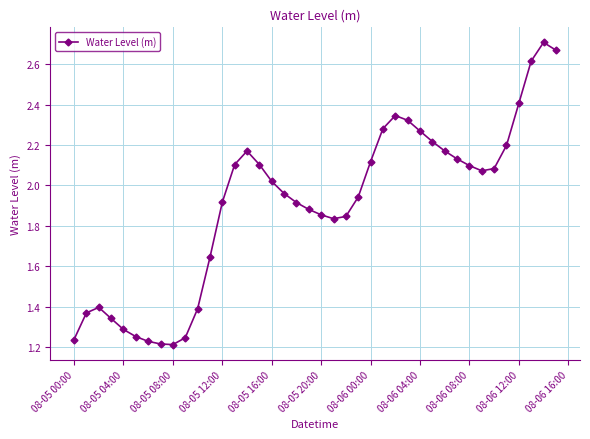

True or false: there are more than 1 points higher than both neighbors.

True